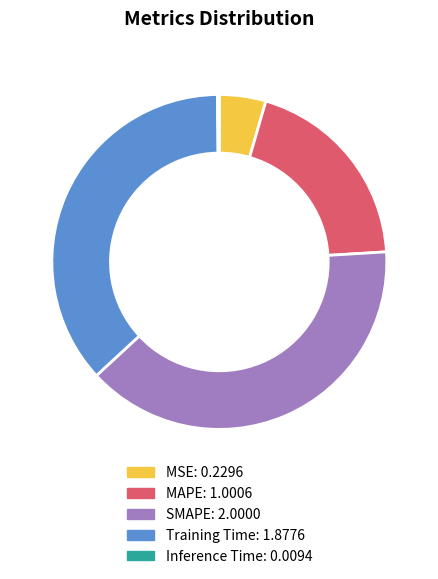

The SMAPE slice represents 53% of the pie. True or false?

False